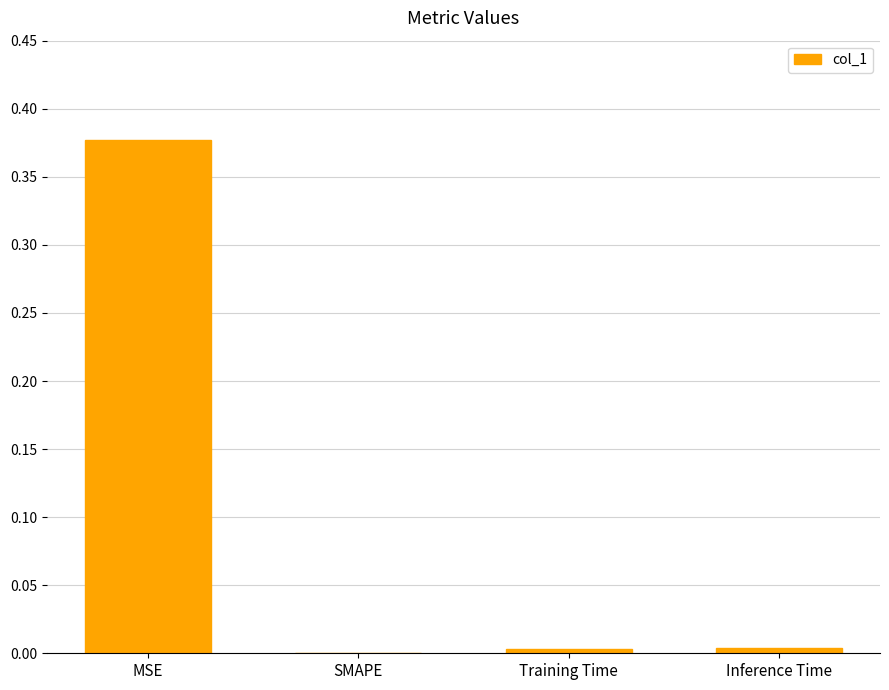

What is the average value?

0.1